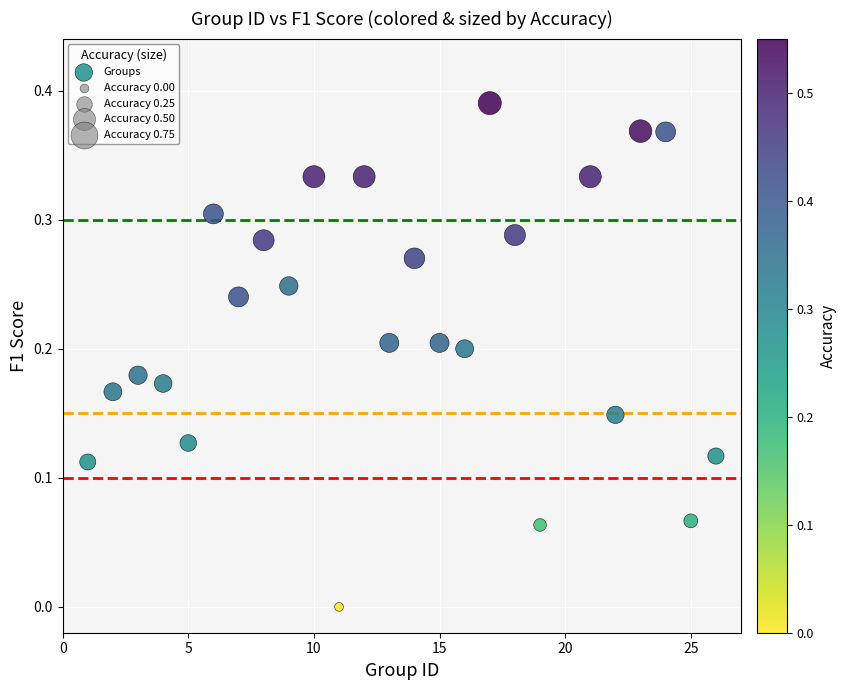

What is the range of X values (max minus min)?

25.0